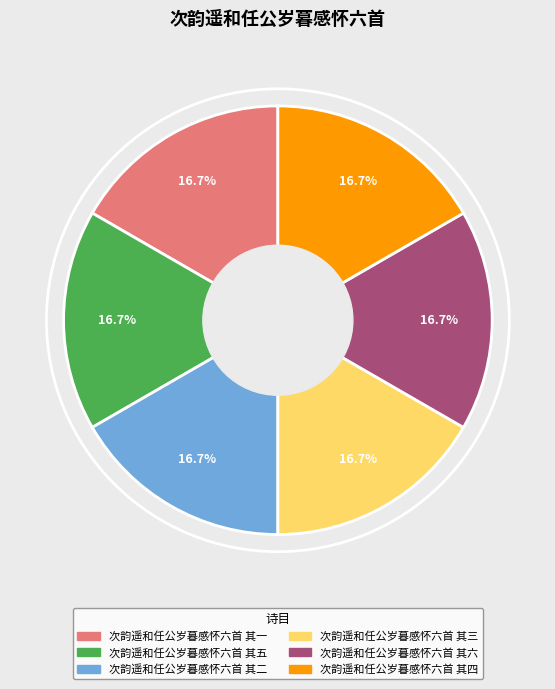

The 次韵遥和任公岁暮感怀六首 其五 slice represents 8% of the pie. True or false?

False